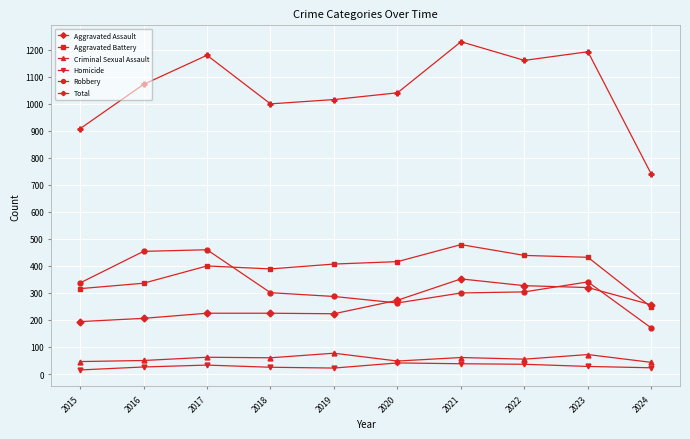

Which category has the highest value across all series?

2021